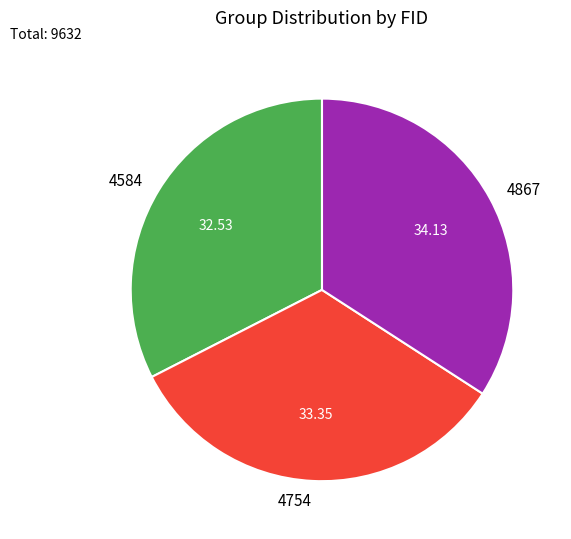

Which category has the smallest portion of the pie?

4584